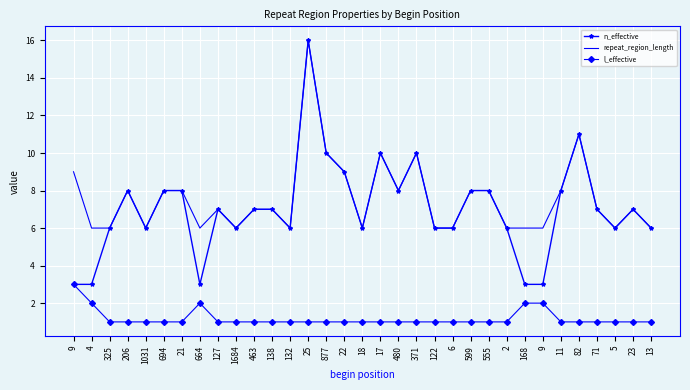

At how many categories does at least one series exceed 12?

1